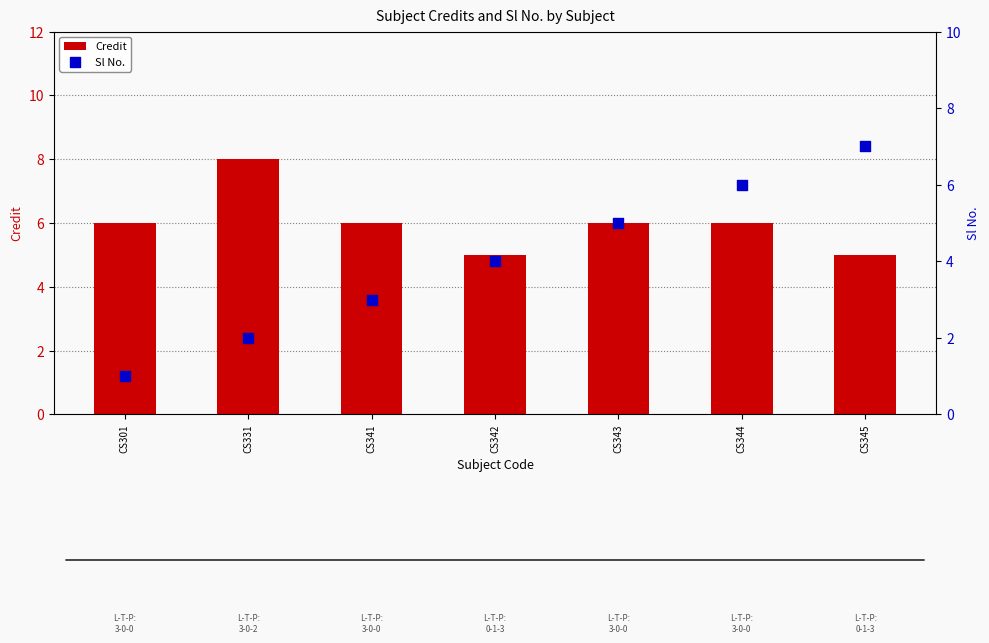

Which series contains the highest Y value?

Credit